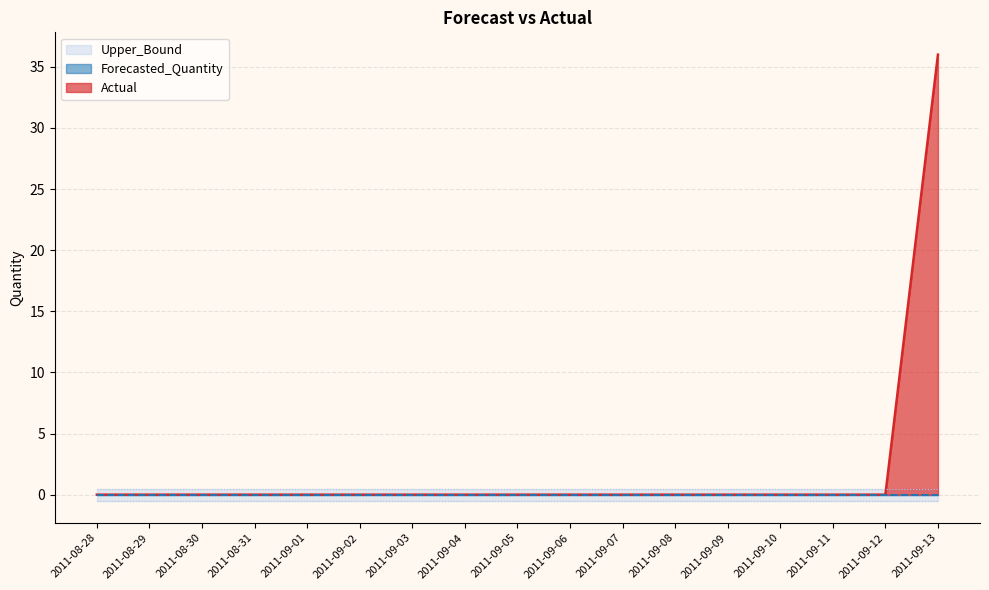

Reading left to right, list all the values displayed in this chart.

Actual: 2011-08-28=0.0	2011-08-29=0.0	2011-08-30=0.0	2011-08-31=0.0	2011-09-01=0.0	2011-09-02=0.0	2011-09-03=0.0	2011-09-04=0.0	2011-09-05=0.0	2011-09-06=0.0	2011-09-07=0.0	2011-09-08=0.0	2011-09-09=0.0	2011-09-10=0.0	2011-09-11=0.0	2011-09-12=0.0	2011-09-13=36.0
Forecasted_Quantity: 2011-08-28=0.0	2011-08-29=0.0	2011-08-30=0.0	2011-08-31=0.0	2011-09-01=0.0	2011-09-02=0.0	2011-09-03=0.0	2011-09-04=0.0	2011-09-05=0.0	2011-09-06=0.0	2011-09-07=0.0	2011-09-08=0.0	2011-09-09=0.0	2011-09-10=0.0	2011-09-11=0.0	2011-09-12=0.0	2011-09-13=0.0
Upper_Bound: 2011-08-28=0.5	2011-08-29=0.5	2011-08-30=0.5	2011-08-31=0.5	2011-09-01=0.5	2011-09-02=0.5	2011-09-03=0.5	2011-09-04=0.5	2011-09-05=0.5	2011-09-06=0.5	2011-09-07=0.5	2011-09-08=0.5	2011-09-09=0.5	2011-09-10=0.5	2011-09-11=0.5	2011-09-12=0.5	2011-09-13=0.5
Lower_Bound: 2011-08-28=-0.5	2011-08-29=-0.5	2011-08-30=-0.5	2011-08-31=-0.5	2011-09-01=-0.5	2011-09-02=-0.5	2011-09-03=-0.5	2011-09-04=-0.5	2011-09-05=-0.5	2011-09-06=-0.5	2011-09-07=-0.5	2011-09-08=-0.5	2011-09-09=-0.5	2011-09-10=-0.5	2011-09-11=-0.5	2011-09-12=-0.5	2011-09-13=-0.5